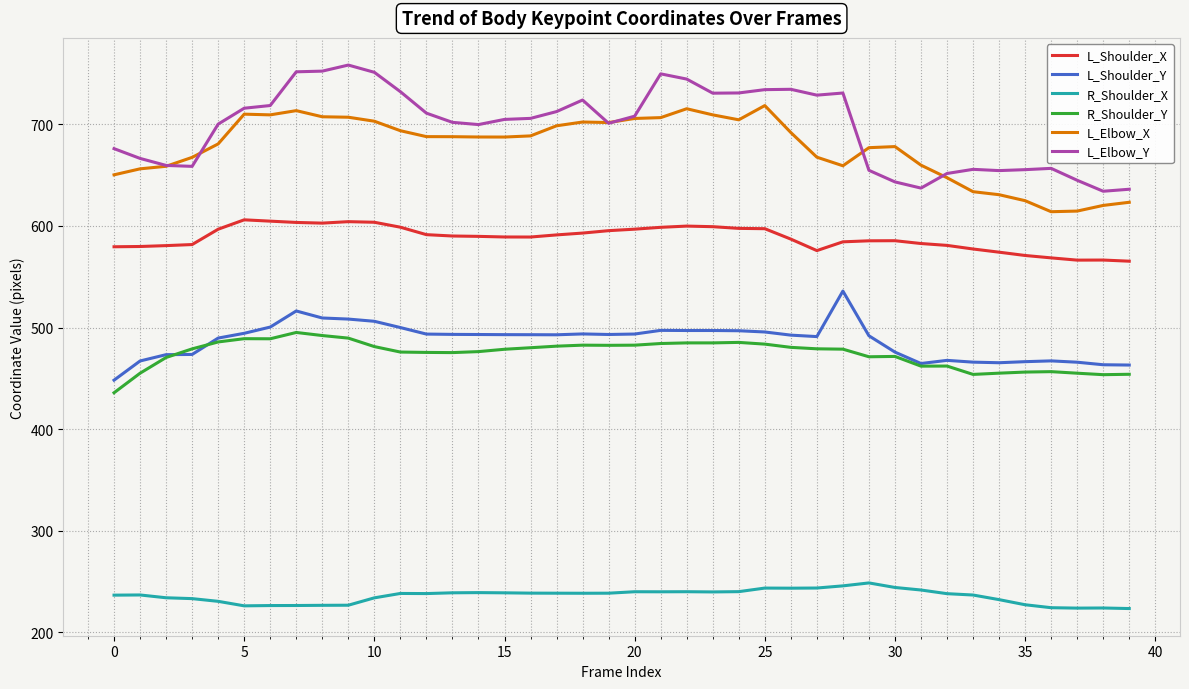

Which series has the widest spread of values?

L_Elbow_Y